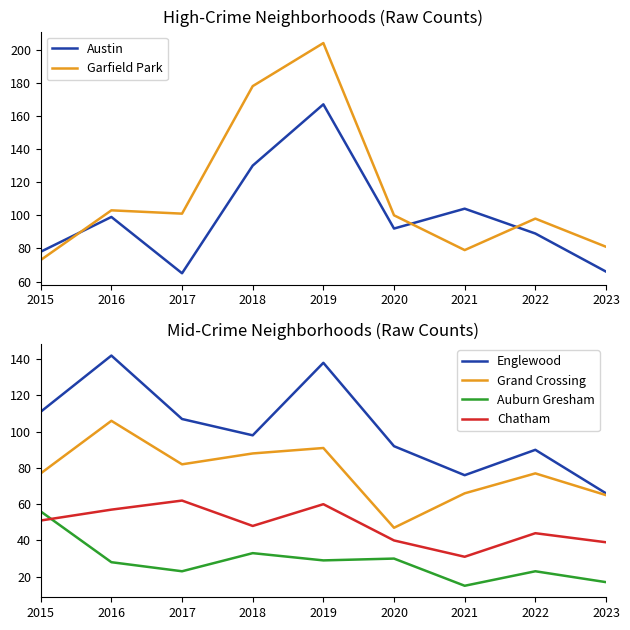

What is the sum of all Auburn Gresham values?

254